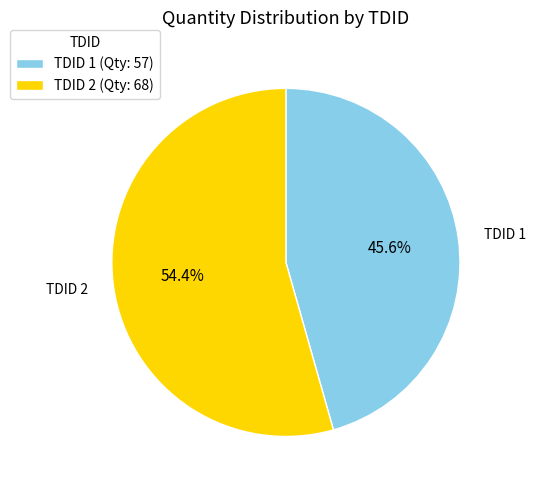

Does TDID 1 (Qty: 57) represent more than half of the total?

No